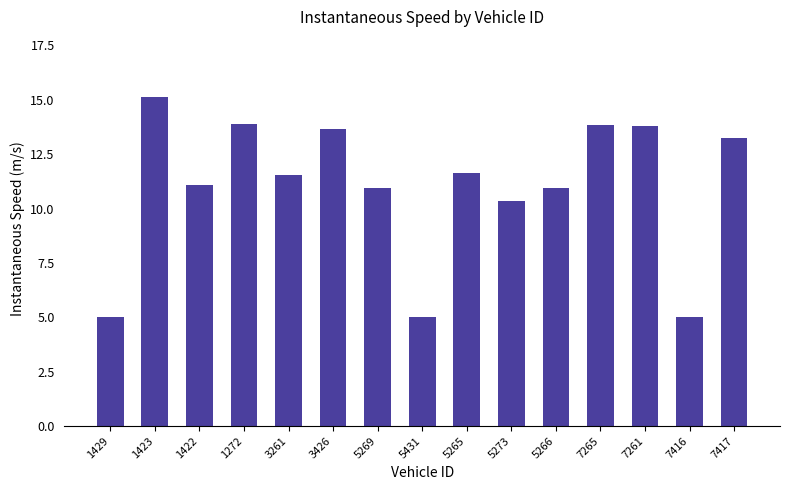

Approximately how many times larger is the value at 7261 compared to 3261?

1.2